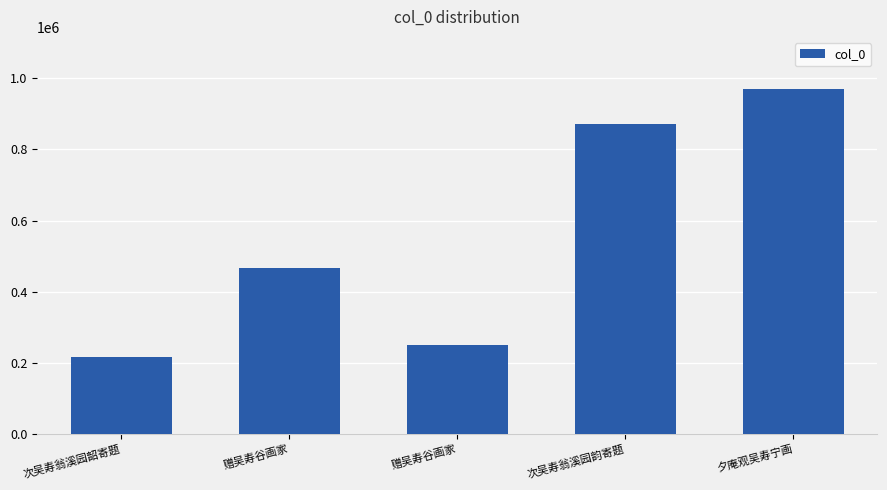

Reading right to left, transcribe all the data shown in this chart.

夕庵观吴寿宁画=970969	次吴寿翁溪园韵寄题=872362	赠吴寿谷画家=249482	赠吴寿谷画家=465725	次吴寿翁溪园韶寄题=217137